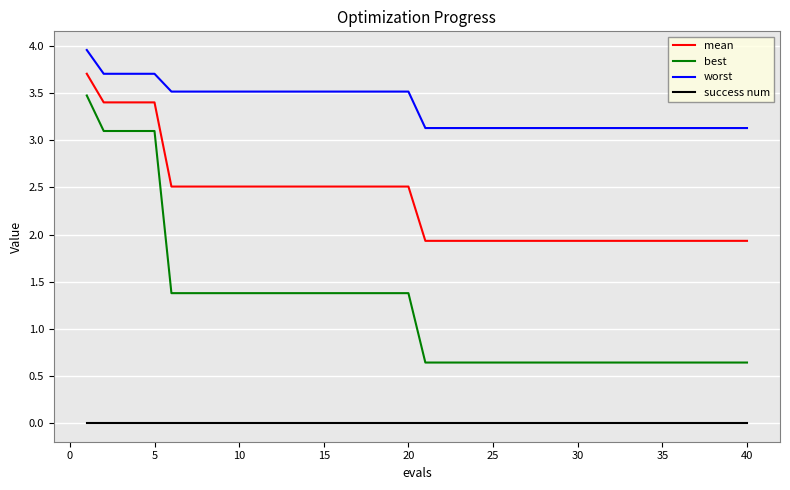

What is the difference between the maximum and minimum values in the worst series?

0.8